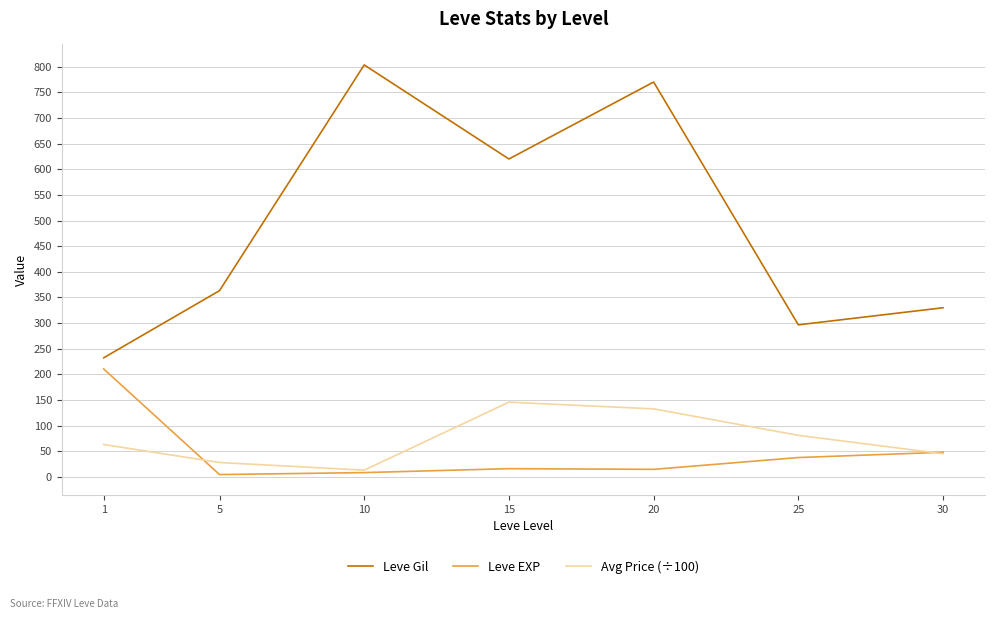

The value of Leve EXP at 30 is 48.3. True or false?

True